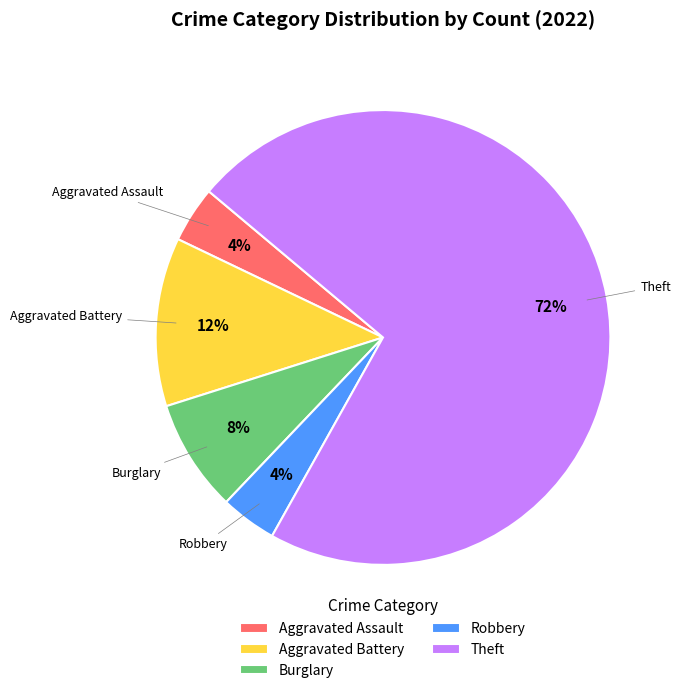

Which slice is the largest?

Theft